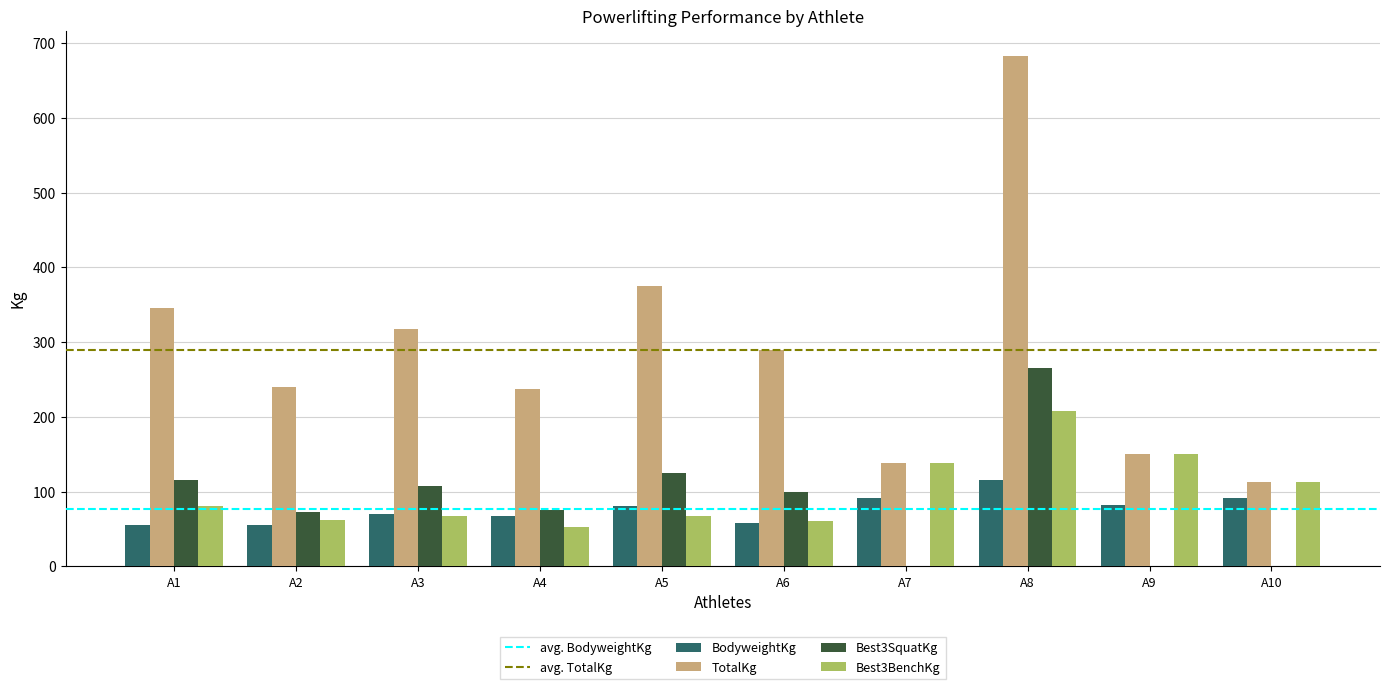

What is the sum of the Best3BenchKg values at A8 and A3?

275.0